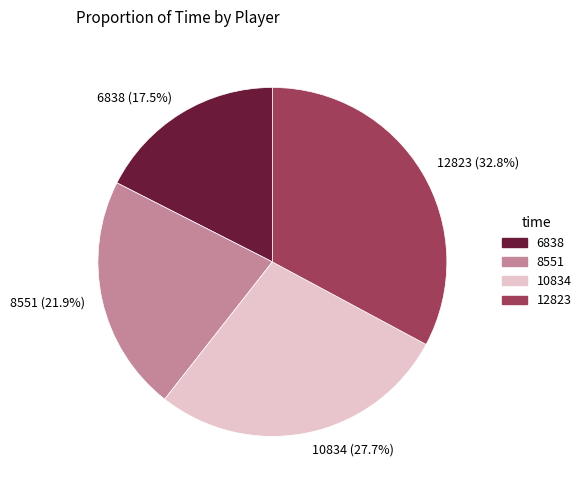

Rank the categories by value from lowest to highest.

6838, 8551, 10834, 12823